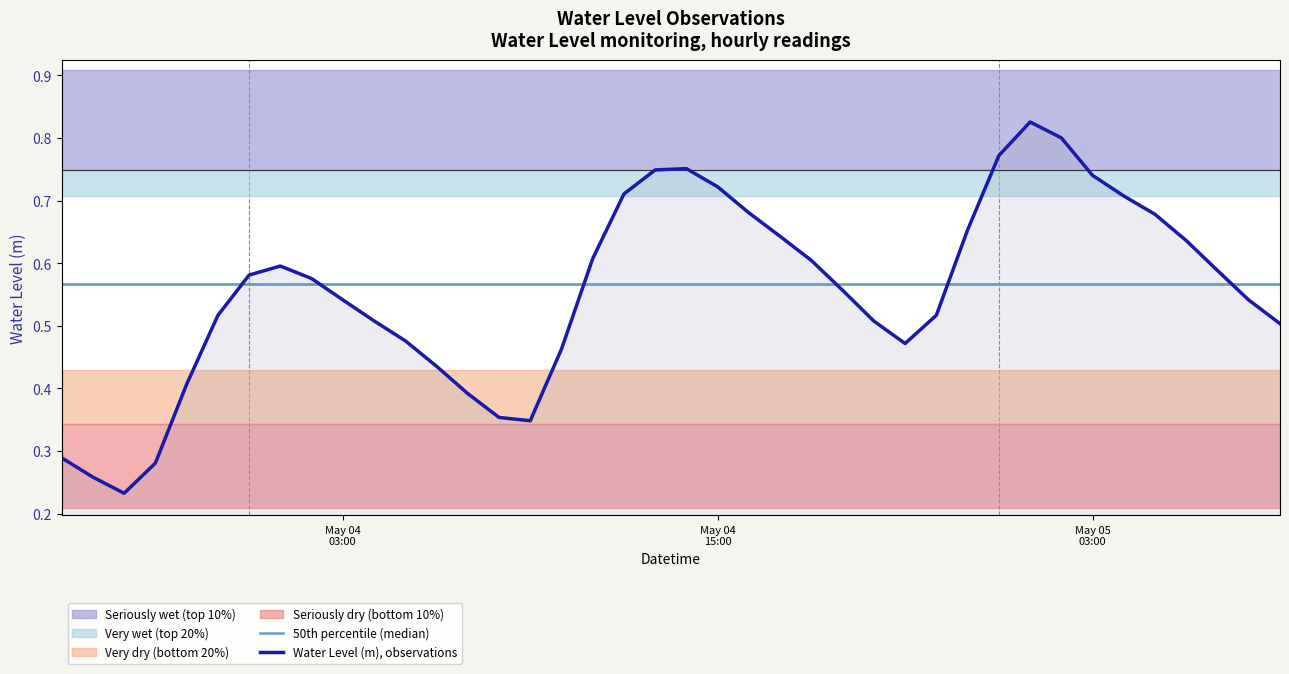

Reading left to right, what are all the values shown in this chart?

50th percentile (median): 0.6	0.6	0.6	0.6	0.6	0.6	0.6	0.6	0.6	0.6	0.6	0.6	0.6	0.6	0.6	0.6	0.6	0.6	0.6	0.6	0.6	0.6	0.6	0.6	0.6	0.6	0.6	0.6	0.6	0.6	0.6	0.6	0.6	0.6	0.6	0.6	0.6	0.6	0.6	0.6
Water Level (m), observations: 0.3	0.3	0.2	0.3	0.4	0.5	0.6	0.6	0.6	0.5	0.5	0.5	0.4	0.4	0.4	0.3	0.5	0.6	0.7	0.7	0.8	0.7	0.7	0.6	0.6	0.6	0.5	0.5	0.5	0.7	0.8	0.8	0.8	0.7	0.7	0.7	0.6	0.6	0.5	0.5